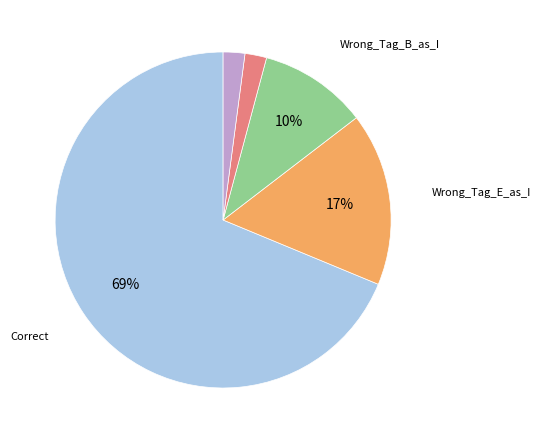

To the nearest percent, what is the average slice percentage?

20%